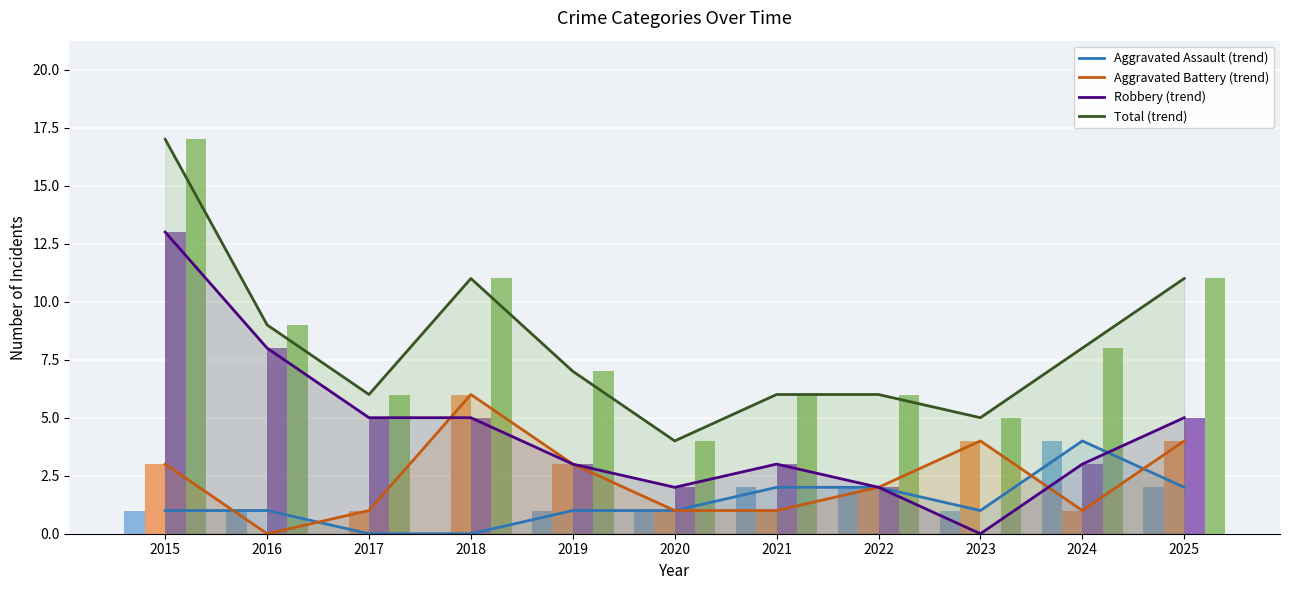

Are the bars horizontal?

No